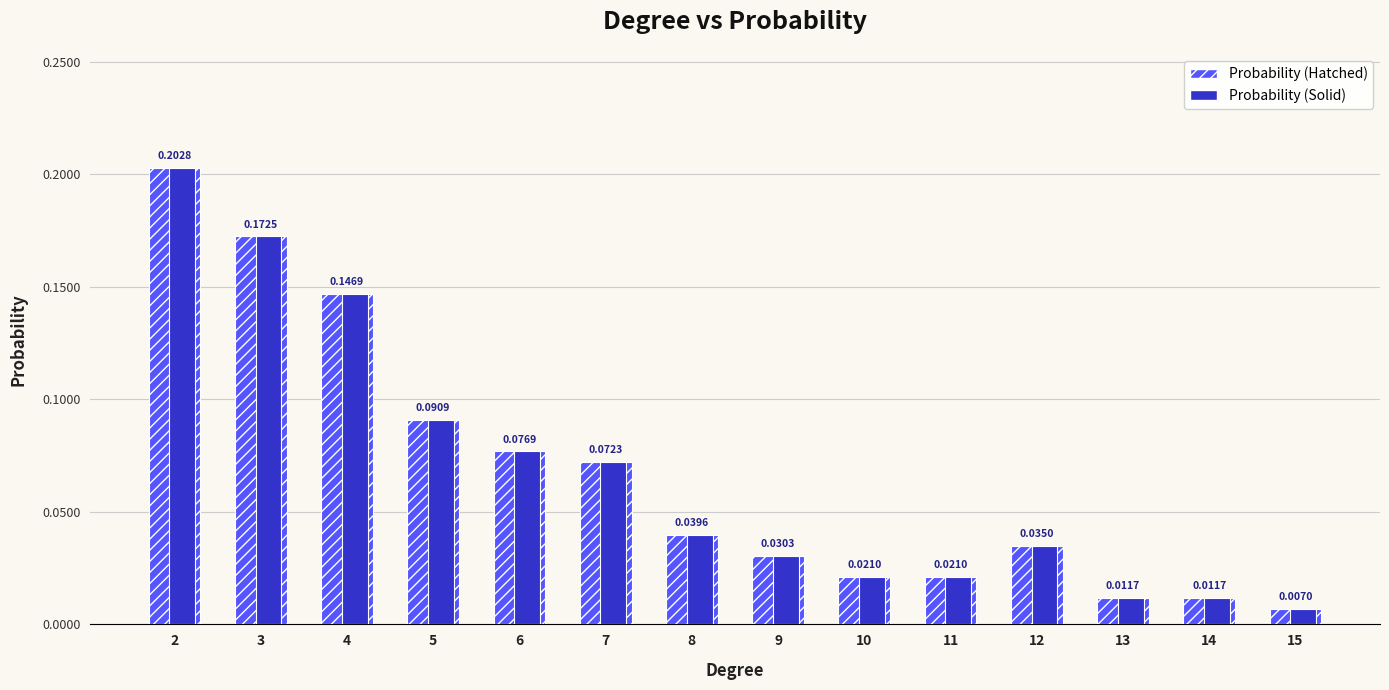

Rank the categories by value from lowest to highest.

15, 13, 14, 10, 11, 9, 12, 8, 7, 6, 5, 4, 3, 2